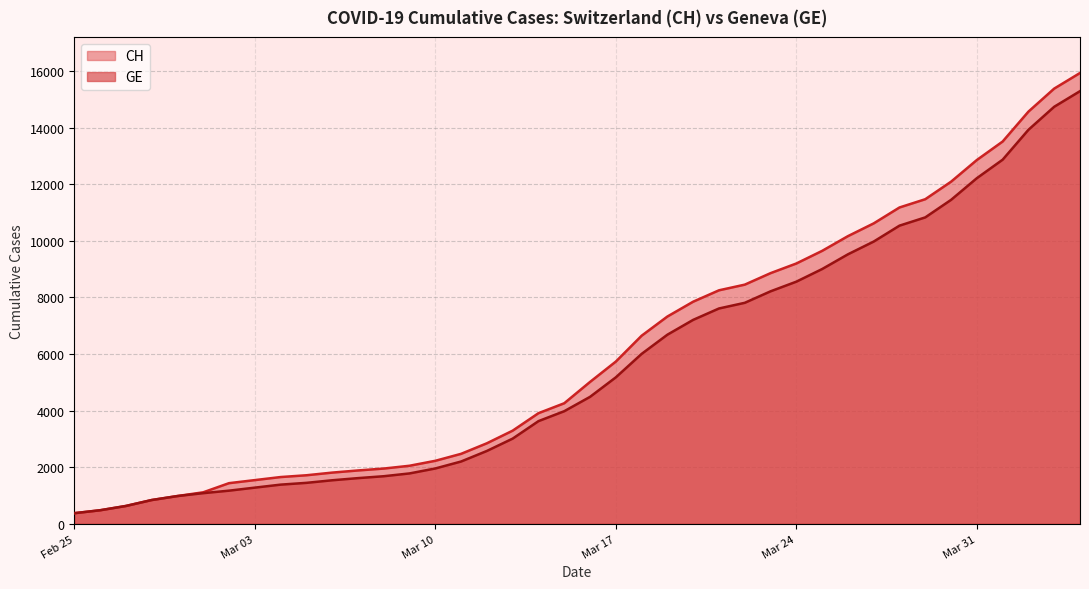

How many values in the CH series are below 5012?

20